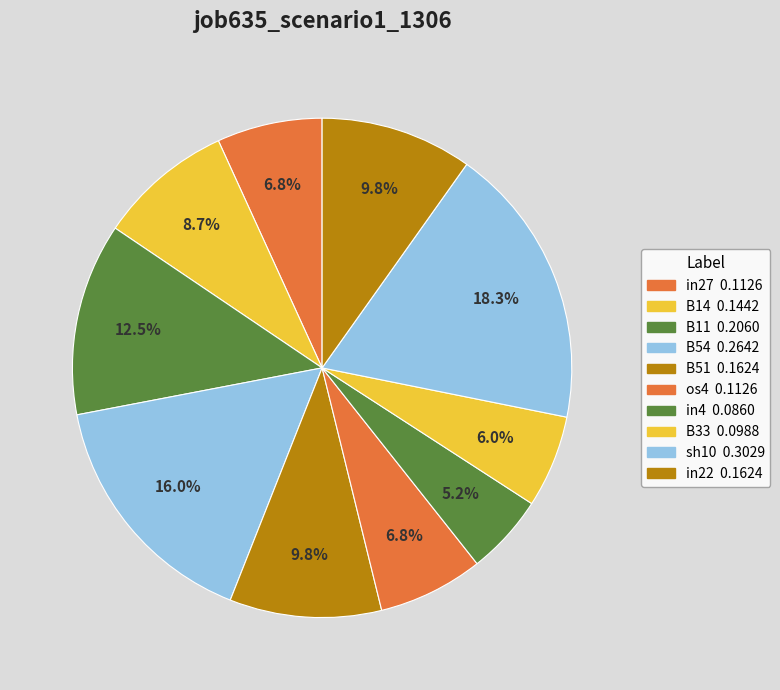

To the nearest percent, what portion does B51 represent?

10%